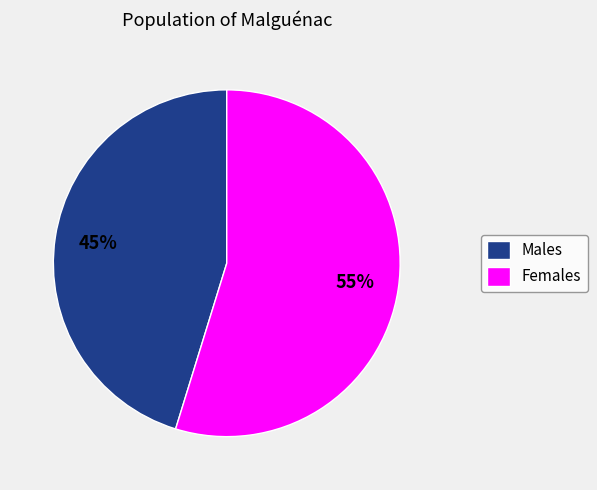

Rank the categories by value from highest to lowest.

Females, Males